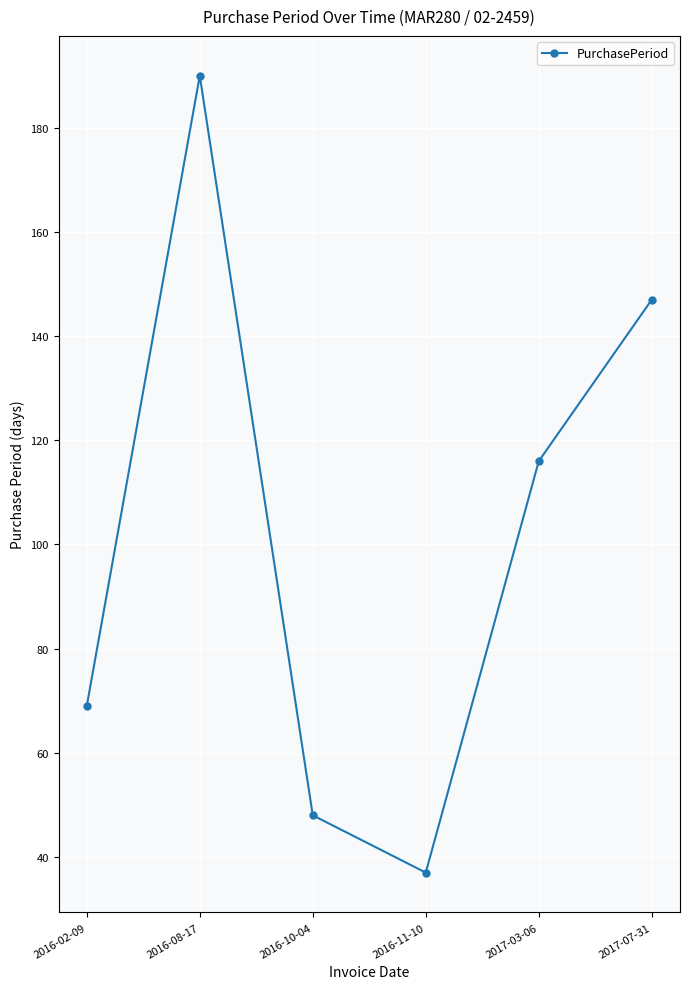

Reading right to left, what are all the values shown in this chart?

147	116	37	48	190	69